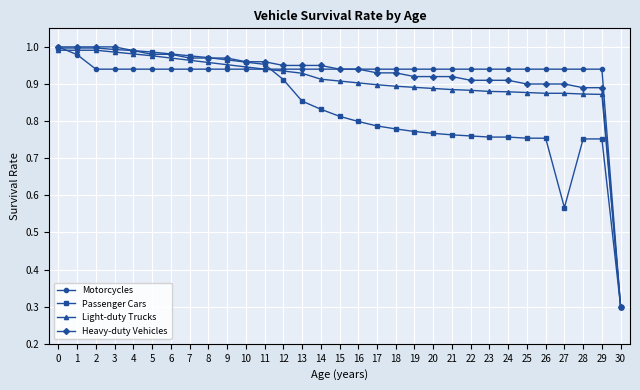

Where is Passenger Cars nearest to the value 0?

30